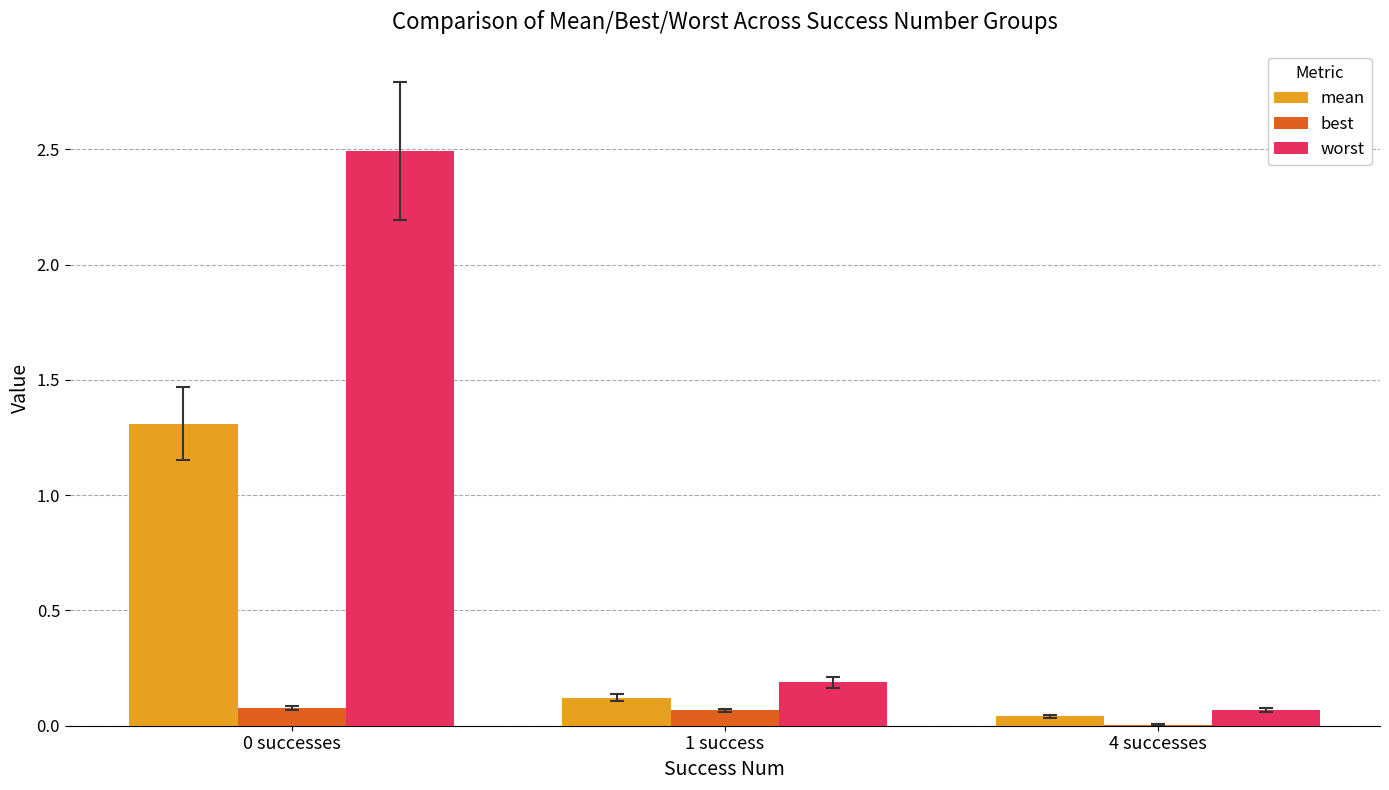

What is the total value across all series at 0 successes?

3.9